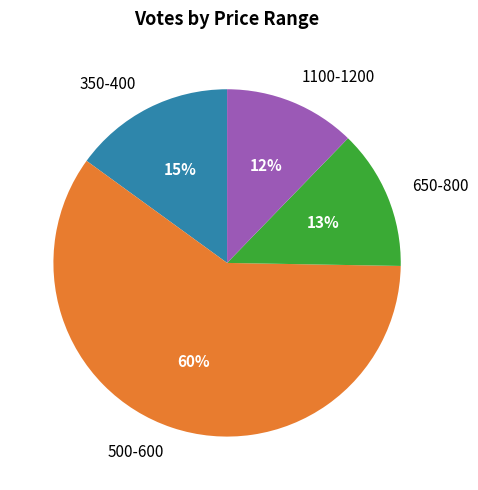

What percentage is the 650-800 slice, to the nearest percent?

13%